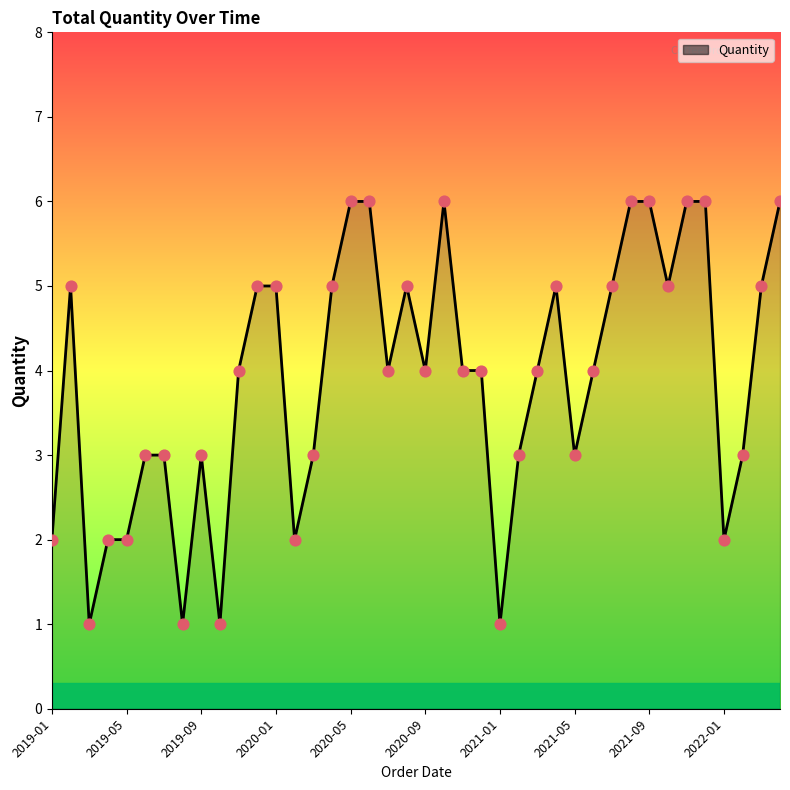

What is the greatest value displayed?

6